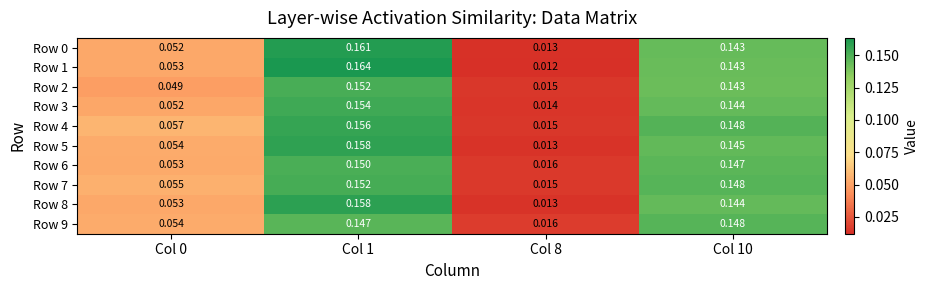

How many series are shown in this chart?

10